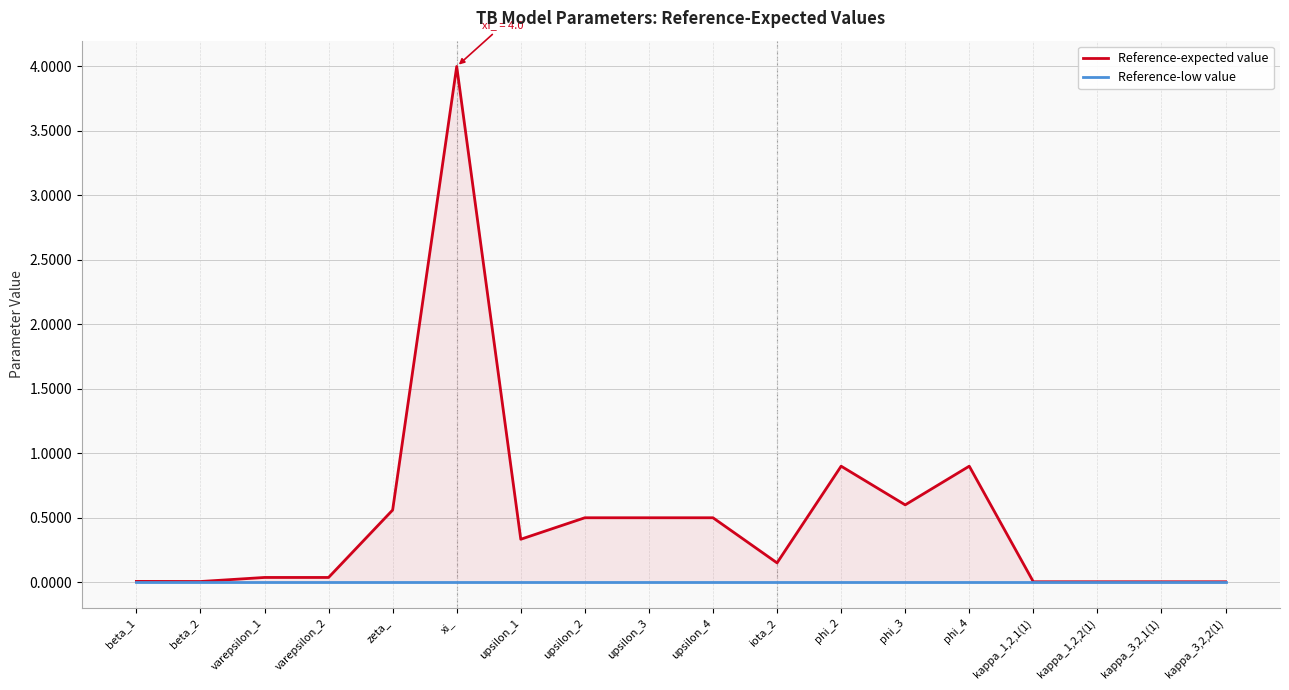

True or false: Reference-expected value has more than 0 points higher than both neighbors.

True